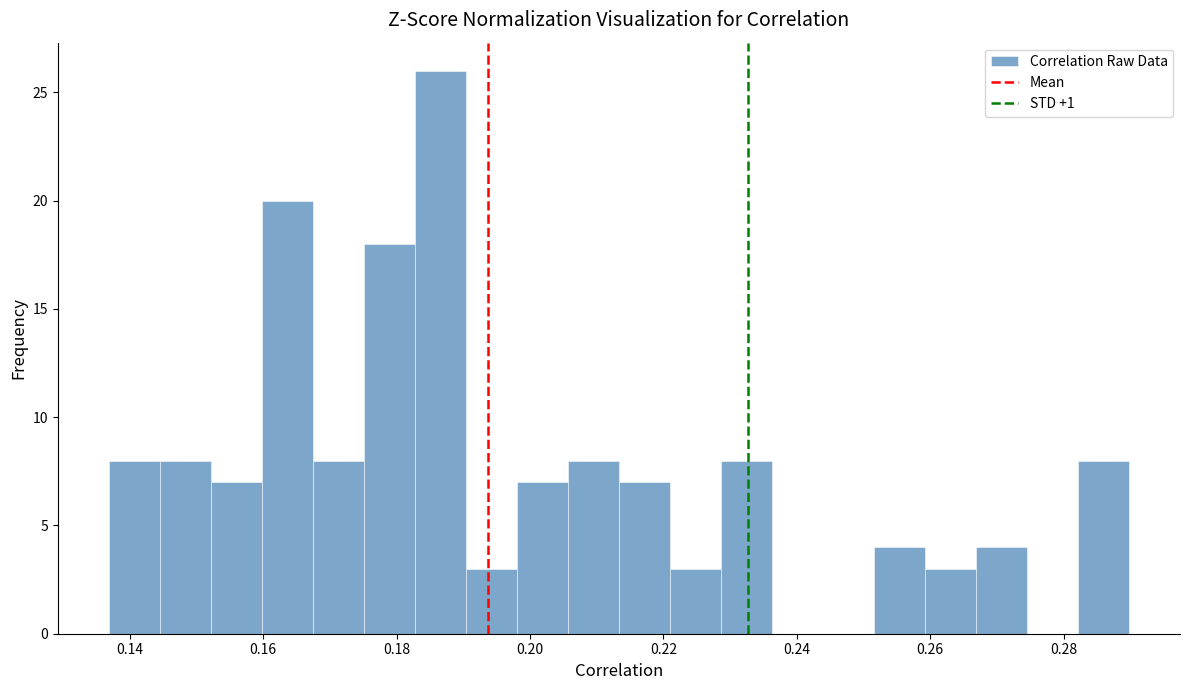

Read against the x-axis, roughly where is the centre of the tallest bar?

0.186